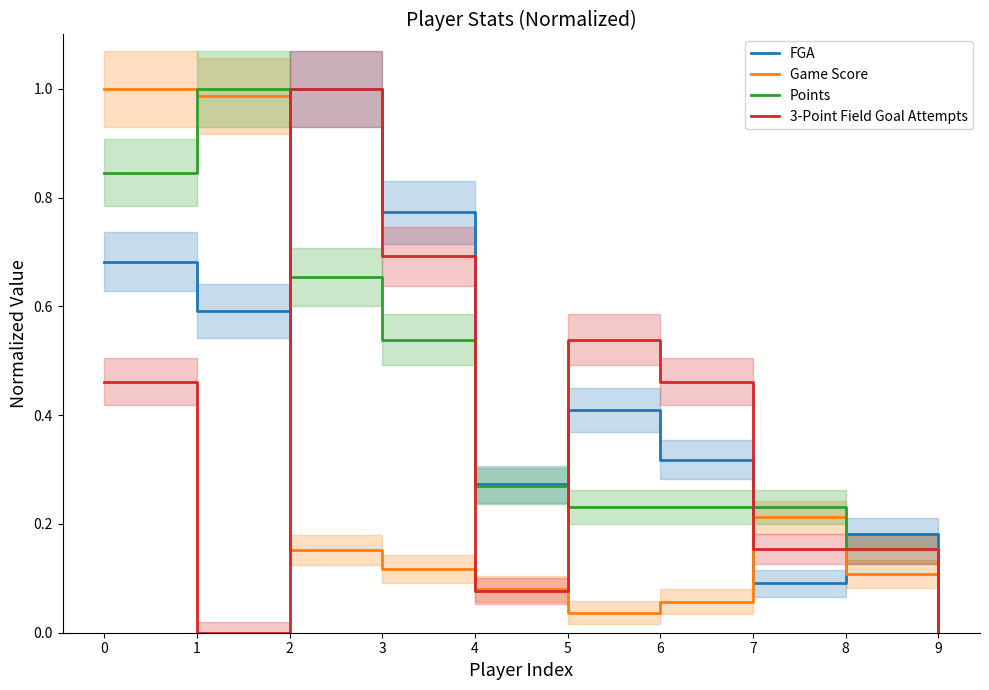

The value of Points at 3 is 0.5. True or false?

True